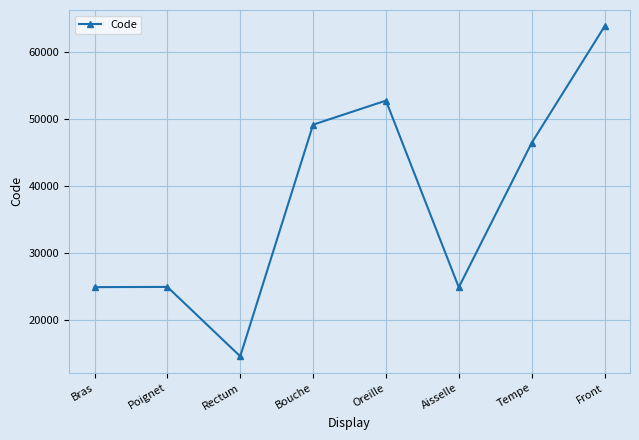

What is the greatest value displayed?

63864